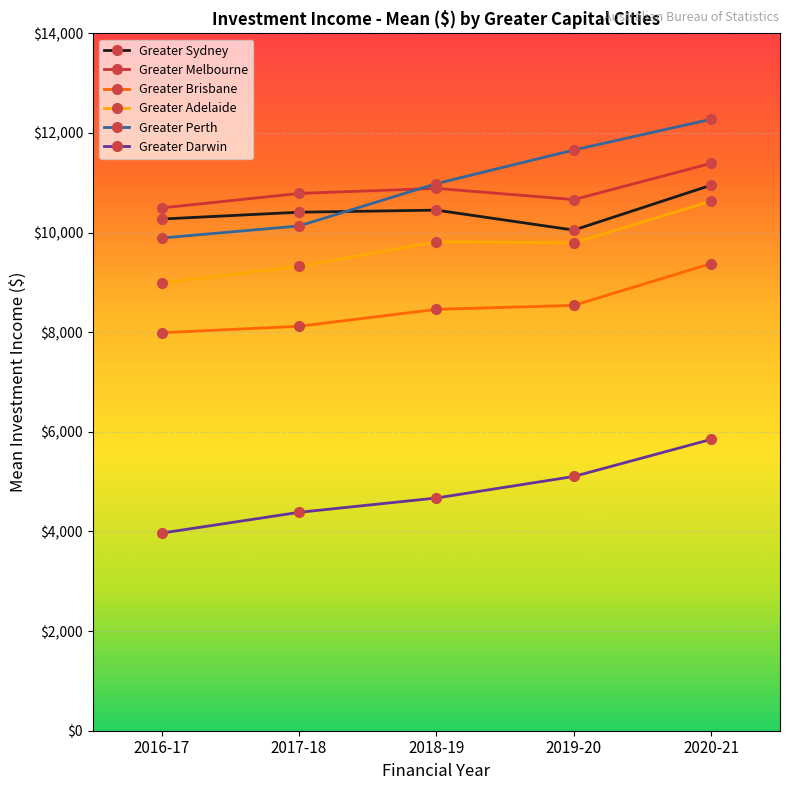

What is the minimum value shown in the chart?

3967